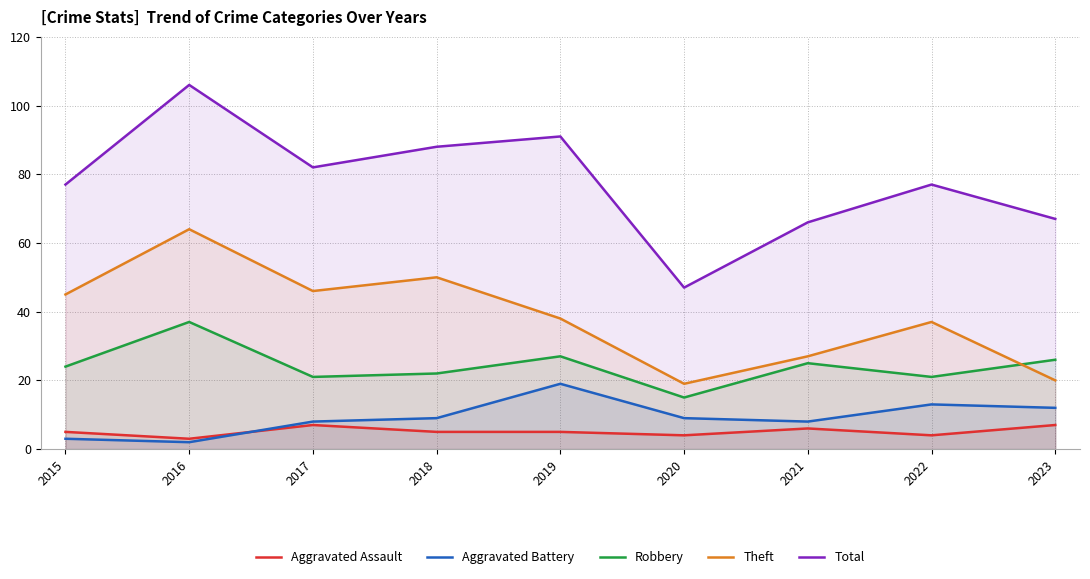

Reading left to right, transcribe all the data shown in this chart.

Aggravated Assault: 2015=5	2016=3	2017=7	2018=5	2019=5	2020=4	2021=6	2022=4	2023=7
Aggravated Battery: 2015=3	2016=2	2017=8	2018=9	2019=19	2020=9	2021=8	2022=13	2023=12
Robbery: 2015=24	2016=37	2017=21	2018=22	2019=27	2020=15	2021=25	2022=21	2023=26
Theft: 2015=45	2016=64	2017=46	2018=50	2019=38	2020=19	2021=27	2022=37	2023=20
Total: 2015=77	2016=106	2017=82	2018=88	2019=91	2020=47	2021=66	2022=77	2023=67